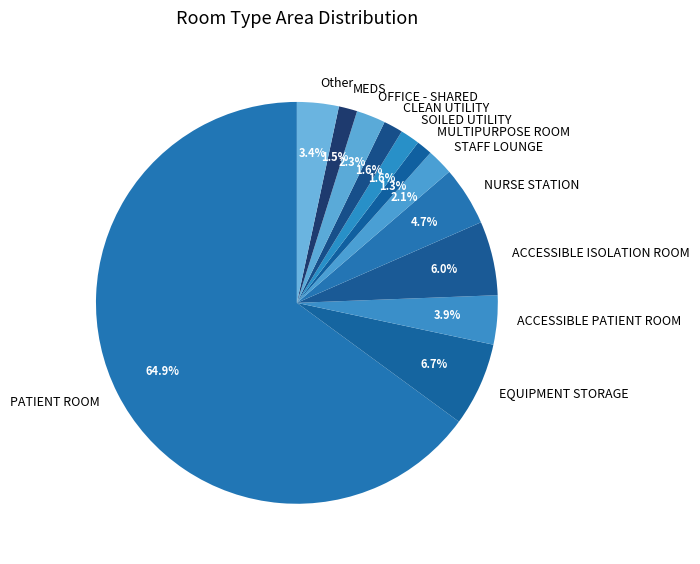

Is SOILED UTILITY the majority of the pie?

No